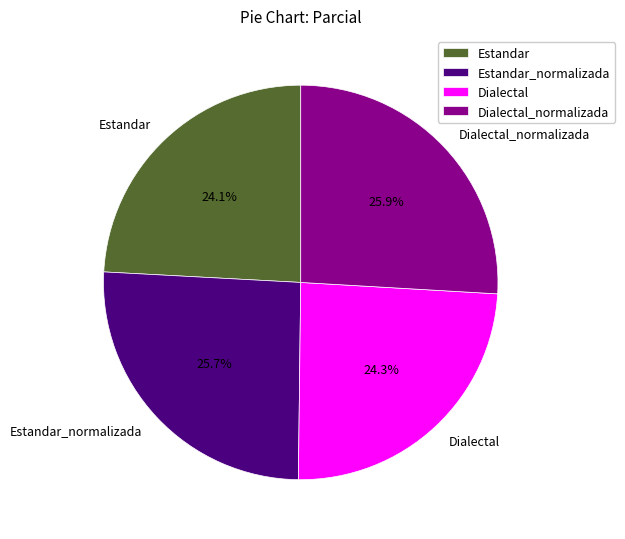

Is there any slice that represents more than half of the pie?

No